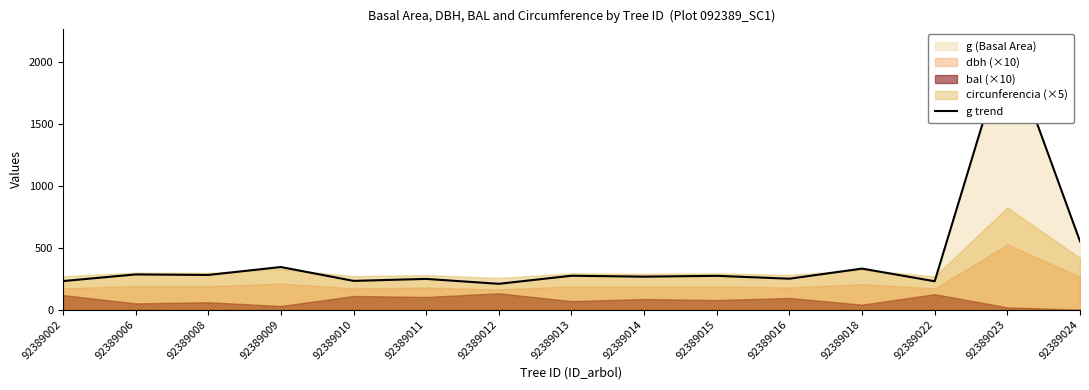

How many values are below 272?

7